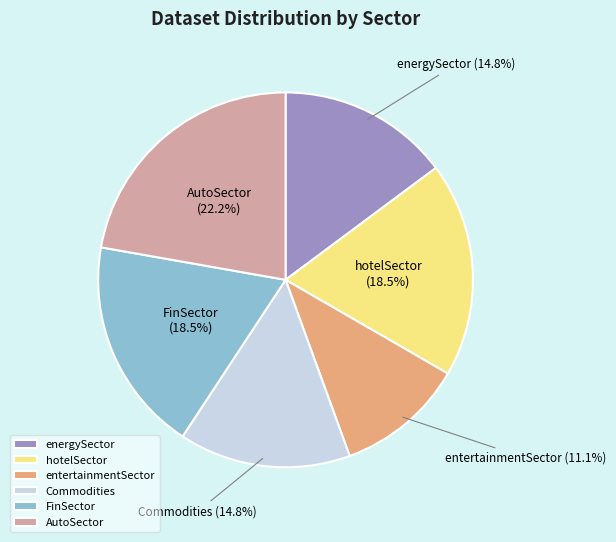

To the nearest percent, what percentage of the pie is Commodities?

15%